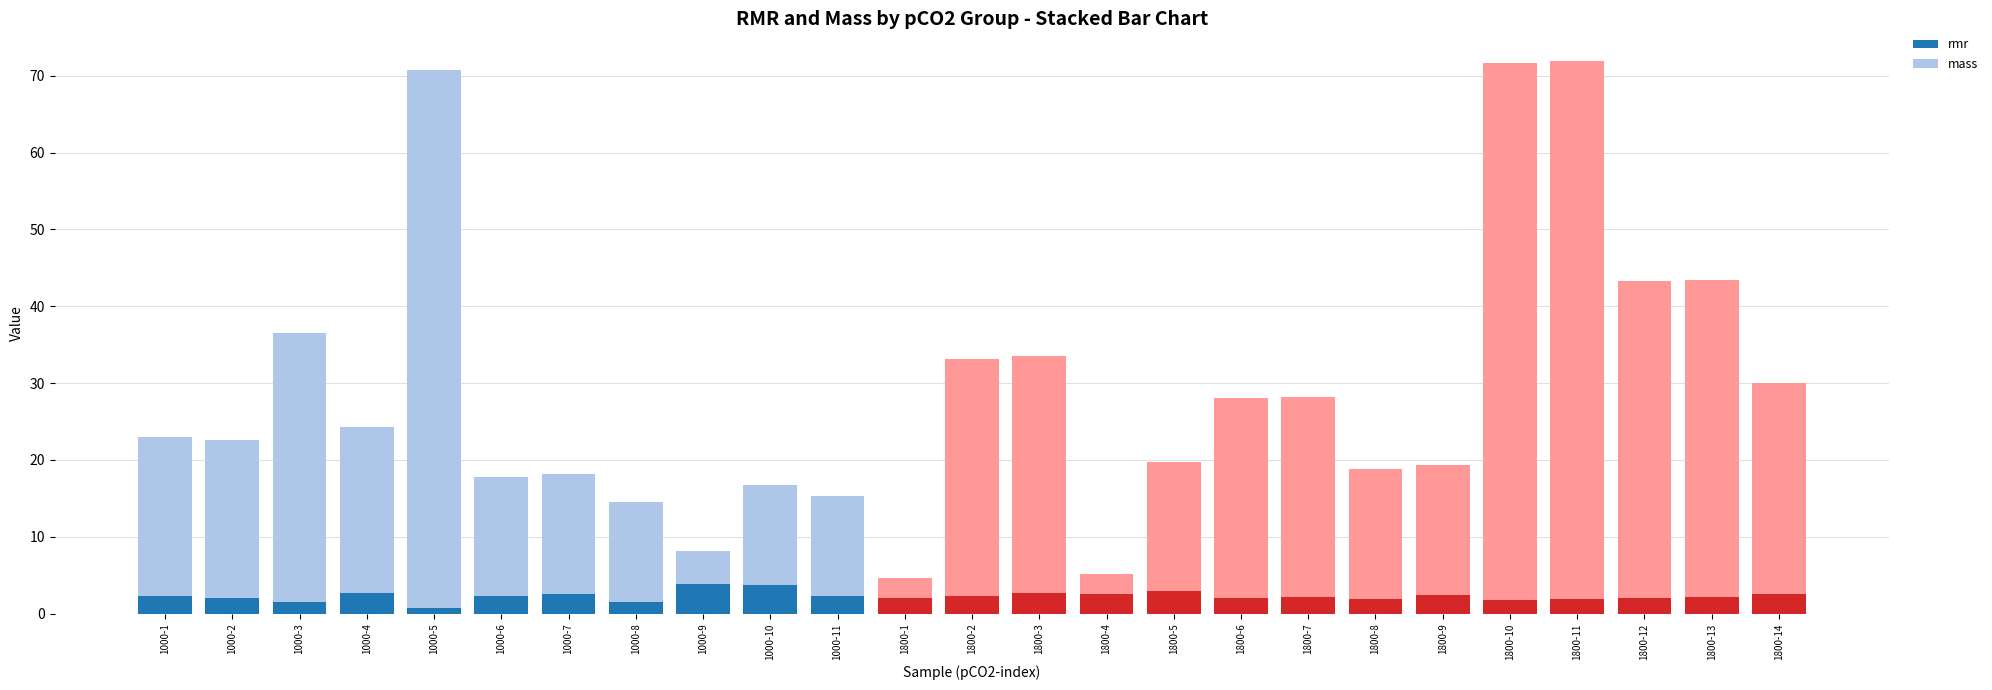

Is it true that rmr equals 2.3 at 1000-11?

True